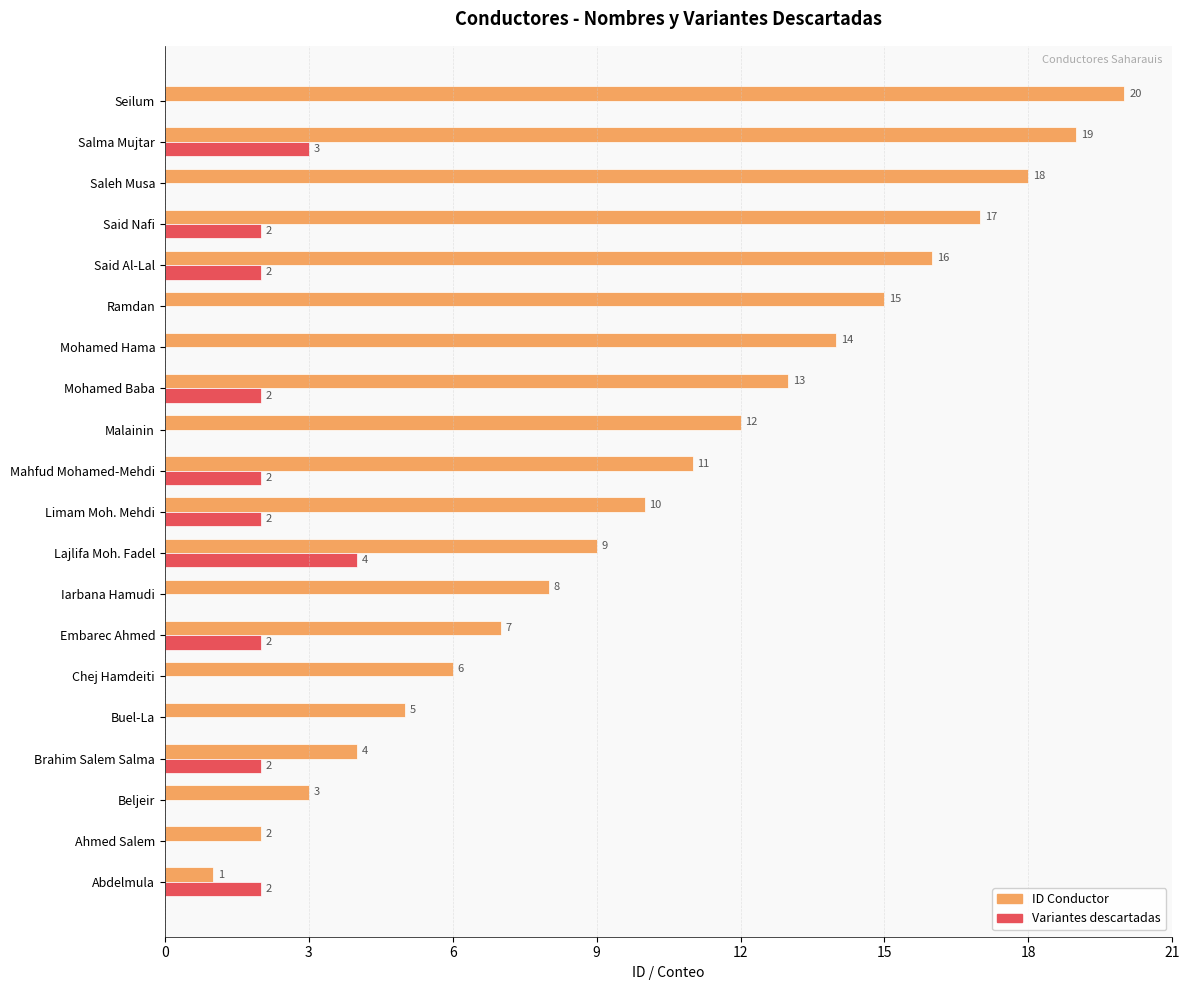

Which category has the highest value across all series?

Seilum